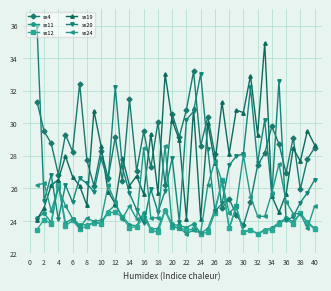

What is the highest value of the sx19 series?

34.9